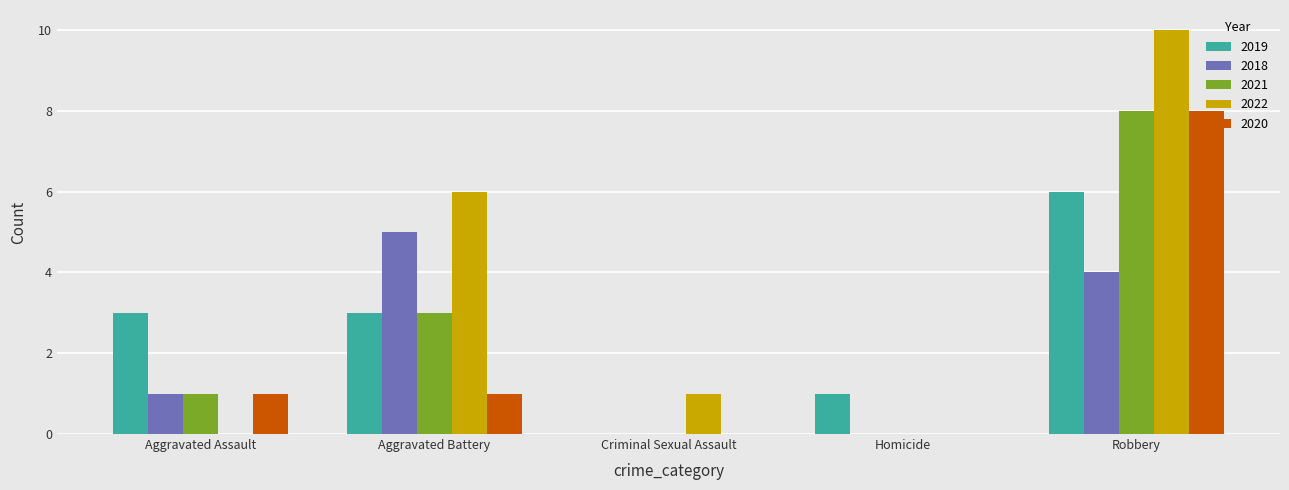

Is it true that 2022 equals 2 at Criminal Sexual Assault?

False